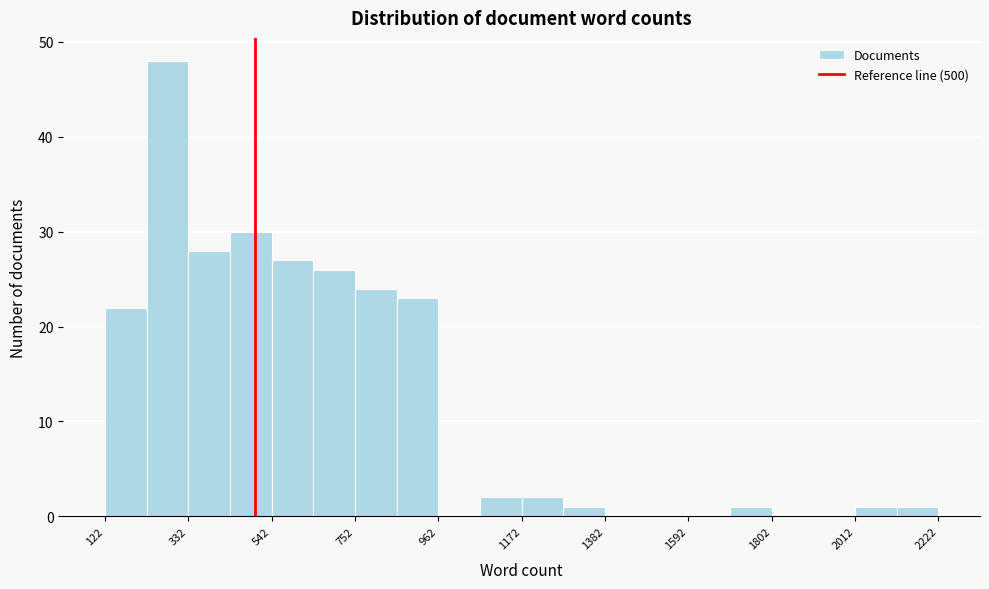

Around what value on the x-axis is the tallest bar? Give the approximate position of its centre, as read against the axis.

300